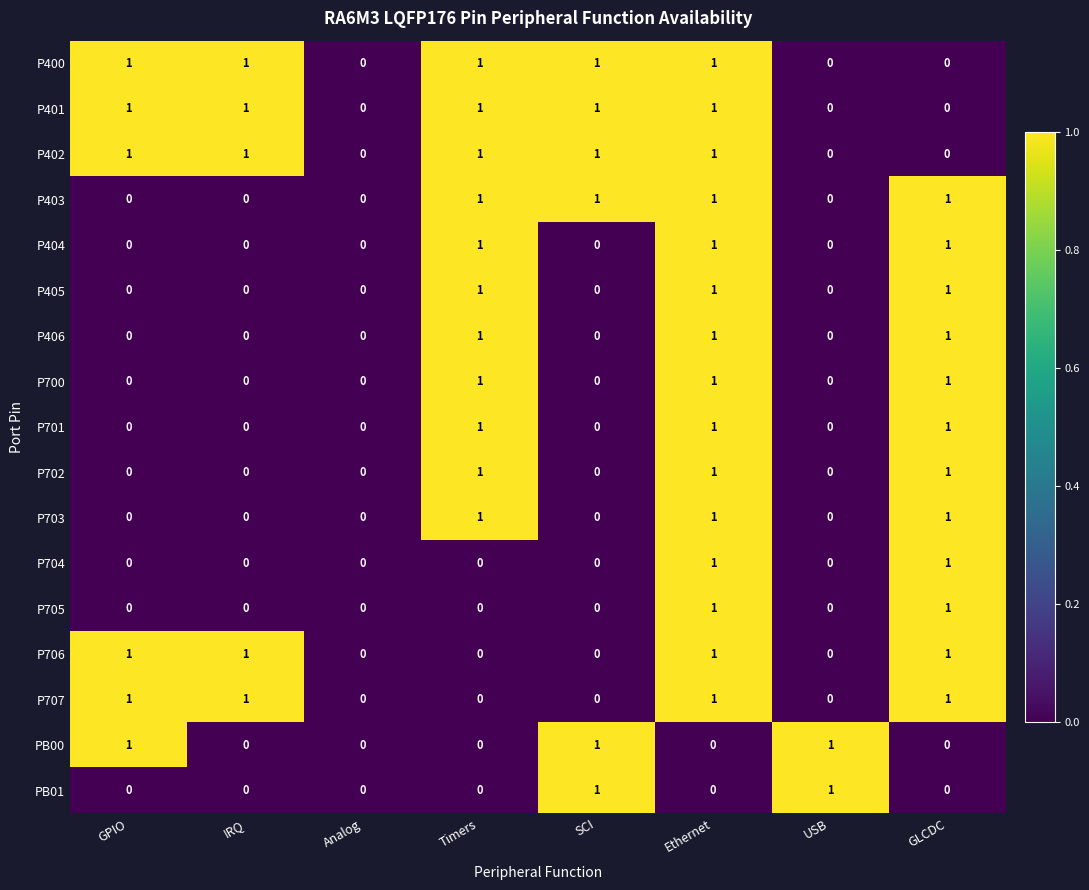

What is the total value across all series at IRQ?

5